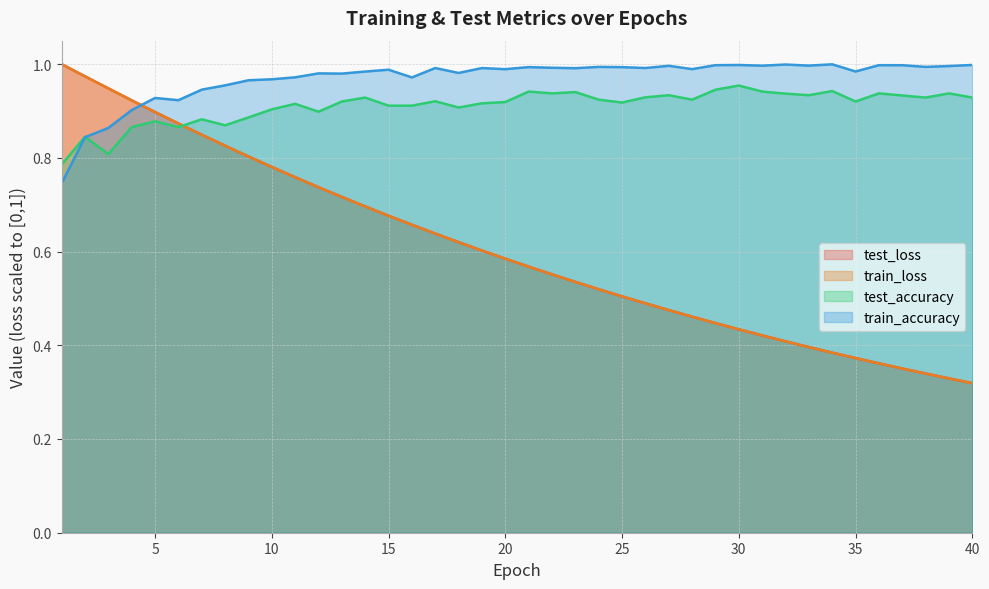

The value of train_loss at 18 is 0.6. True or false?

True